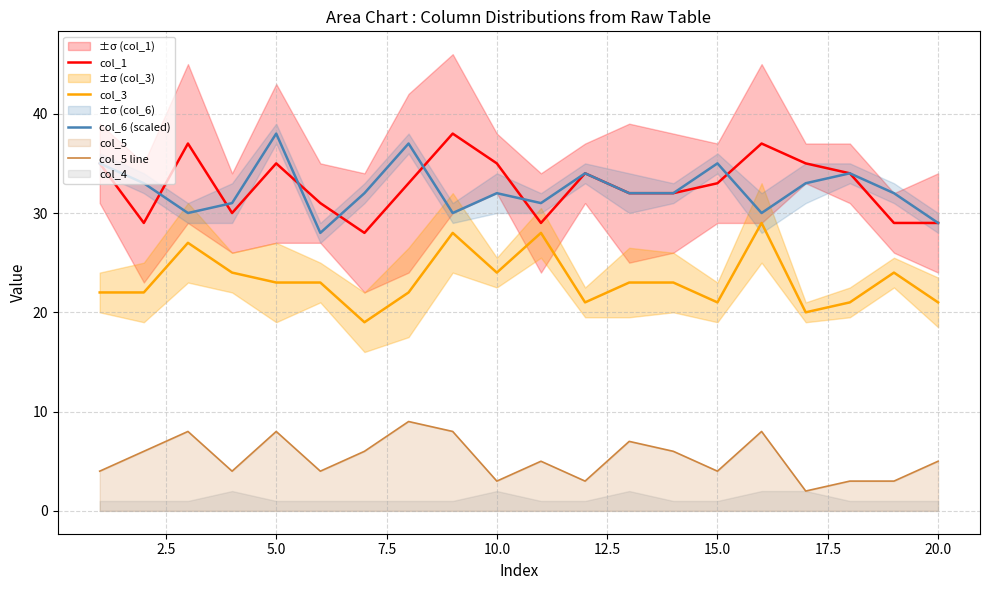

What is the lowest value of the col_1 series?

28